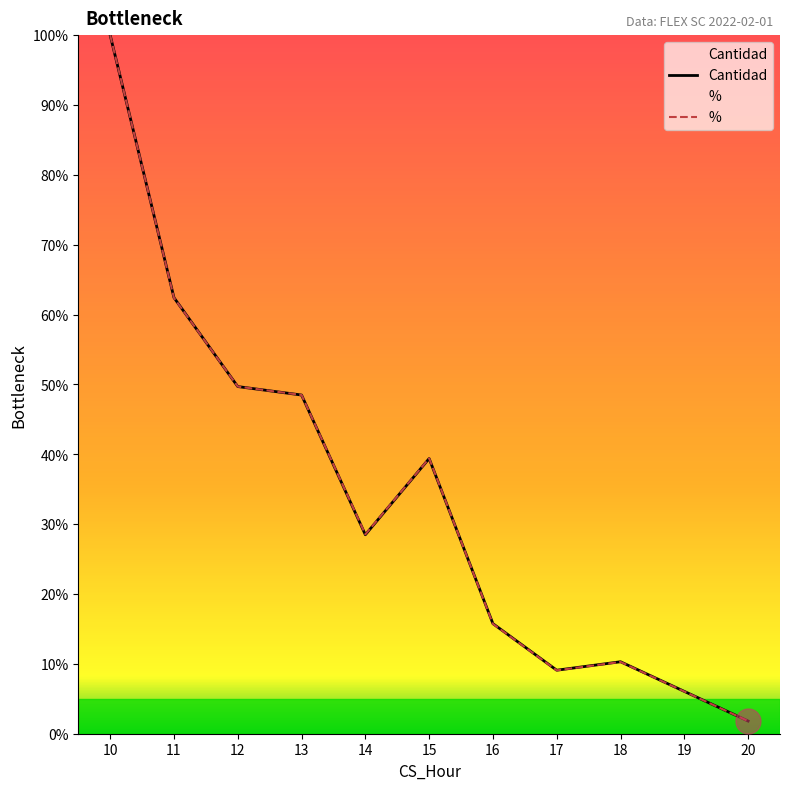

Between which two adjacent categories do % and Cantidad first intersect?

11 and 12